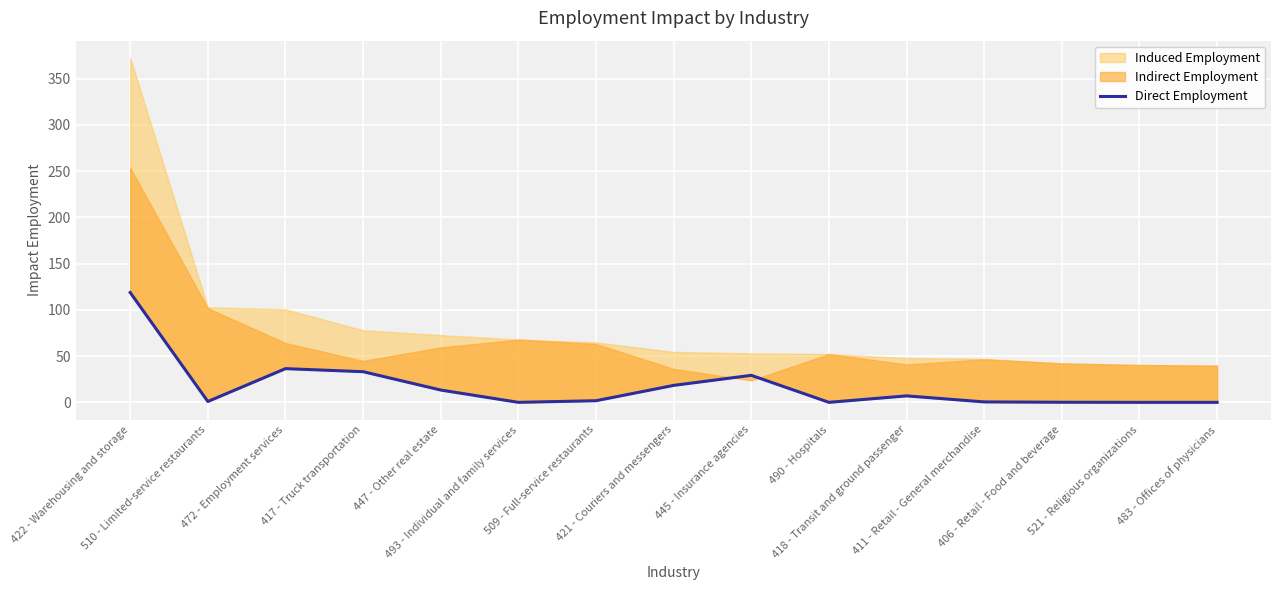

Where is the first local maximum?

472 - Employment services